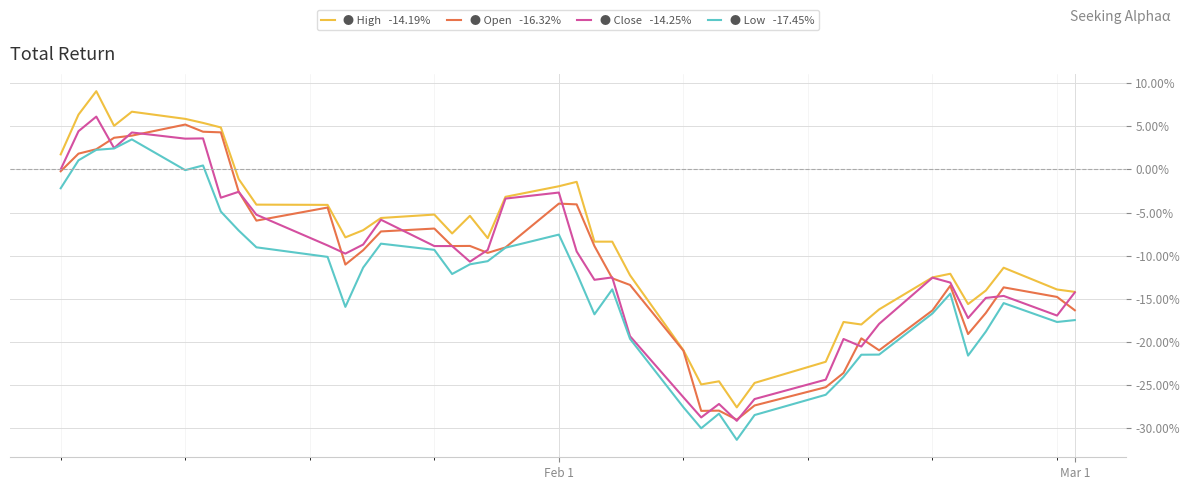

What is the maximum value shown in the chart?

9.1